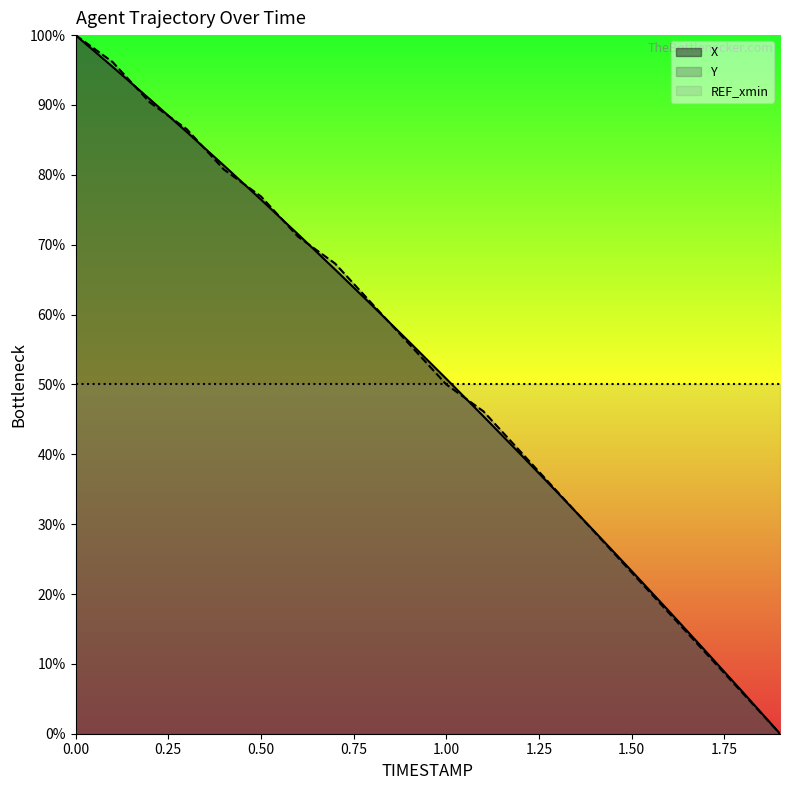

Where is X nearest to the value 50?

1.00